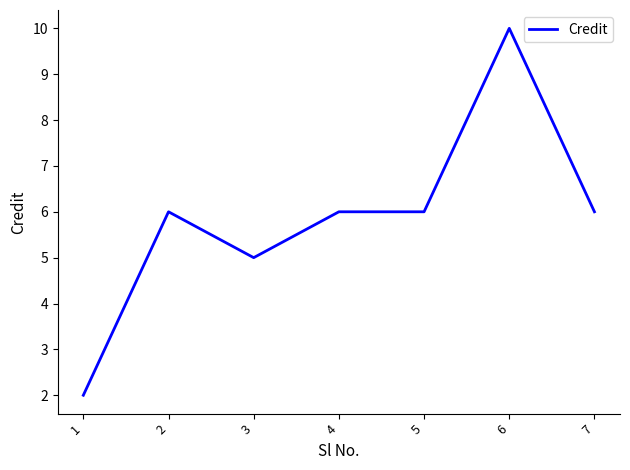

Where is the first local minimum?

3